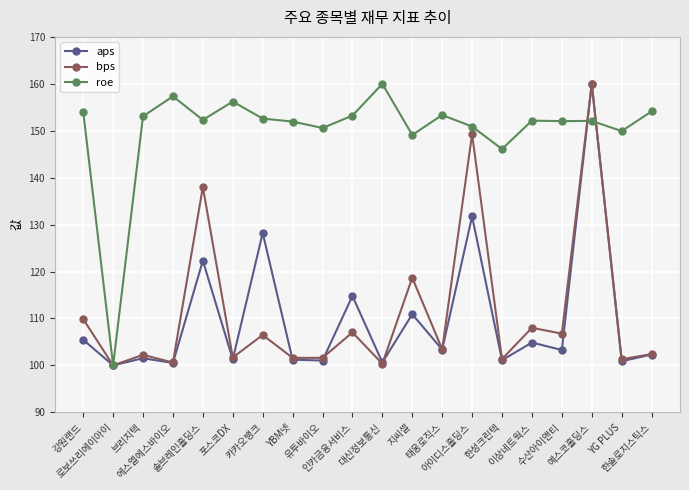

Read the aps value at YBM넷.

101.2